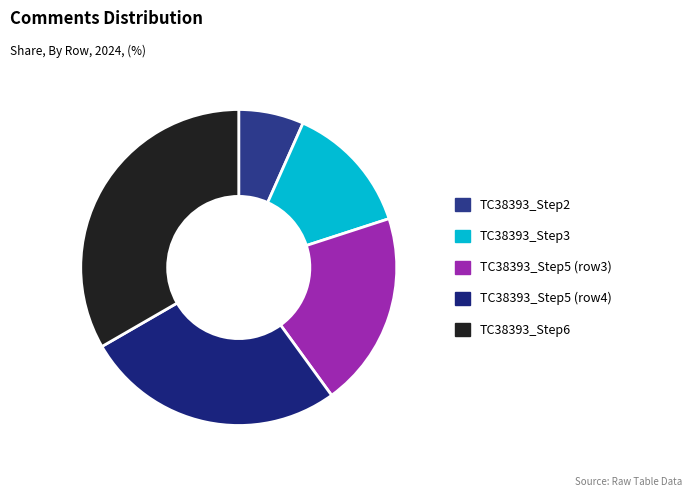

Which slice is the largest?

TC38393_Step6